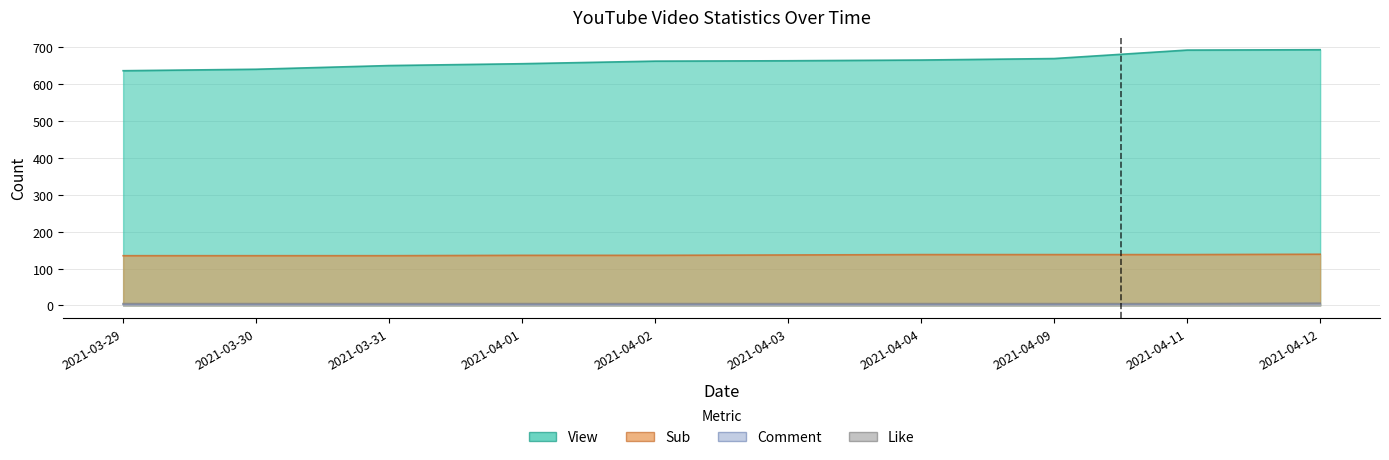

Rank the series at 2021-04-12 from lowest to highest value.

Comment, Like, Sub, View